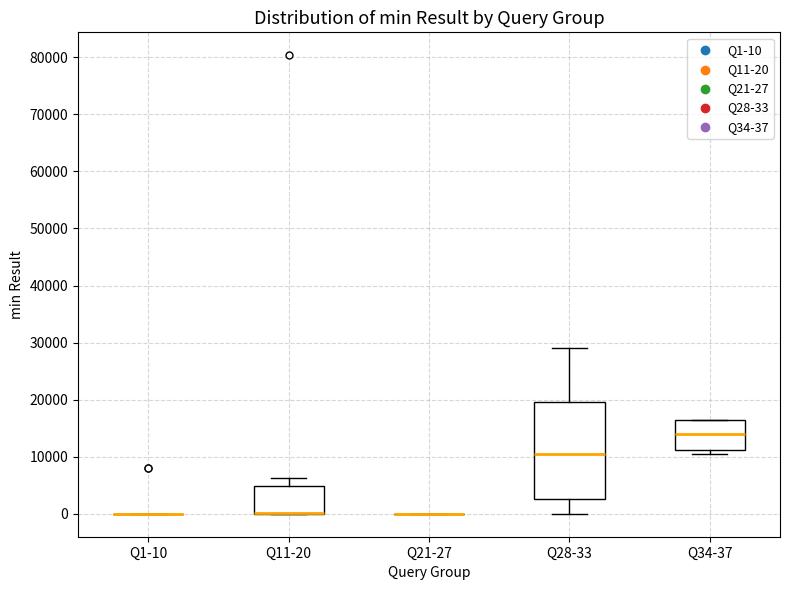

Comparing the boxes themselves (not the whiskers), which one is the tallest?

Q28-33